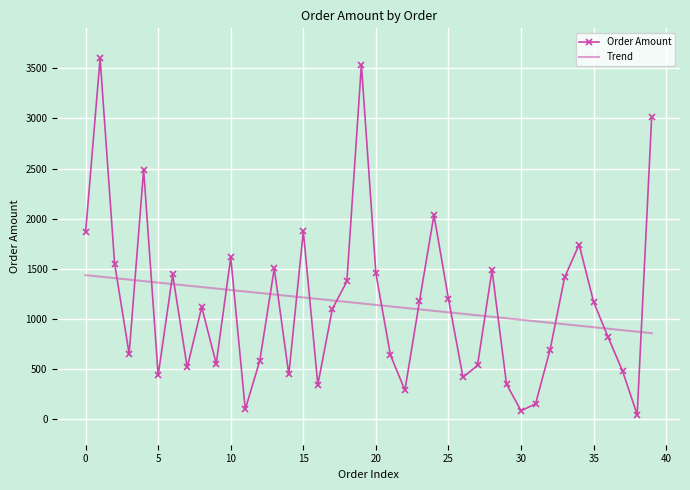

True or false: Trend and Order Amount intersect in this chart.

True